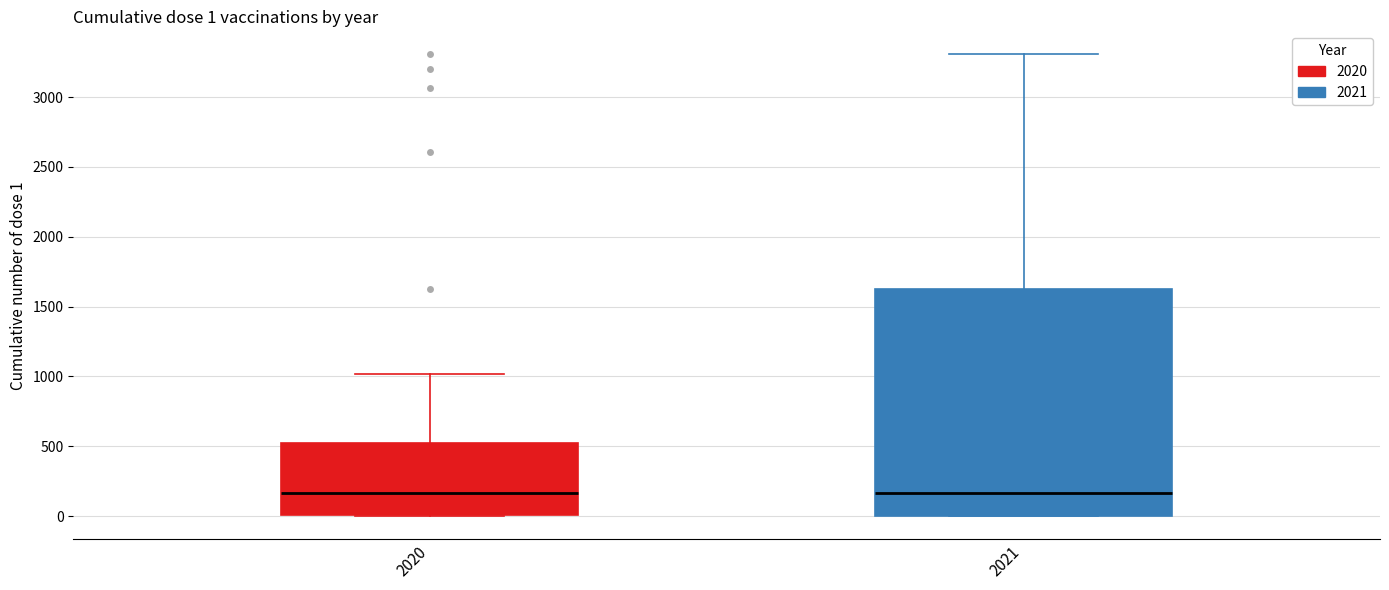

Comparing the boxes themselves (not the whiskers), which one is the tallest?

2021